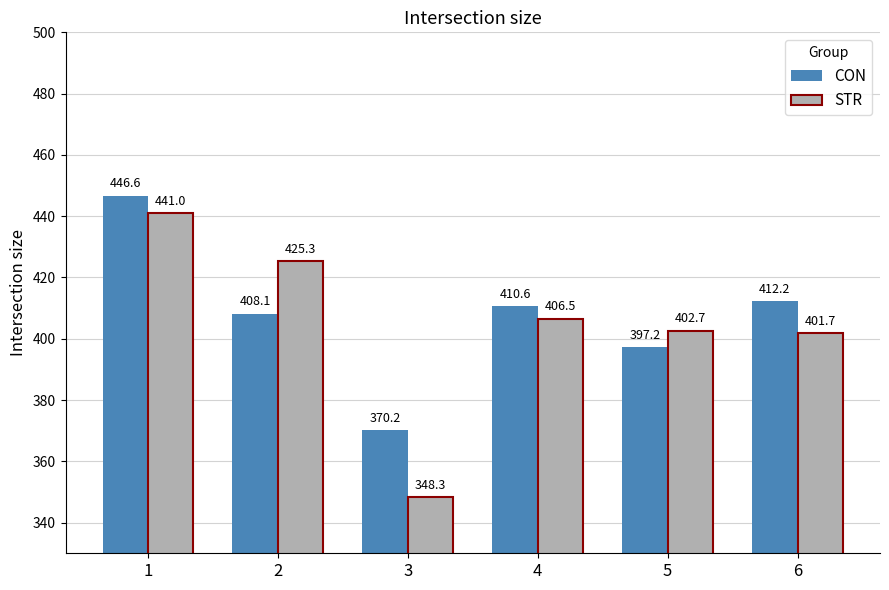

True or false: STR has a value of 441.0 at 1.

True